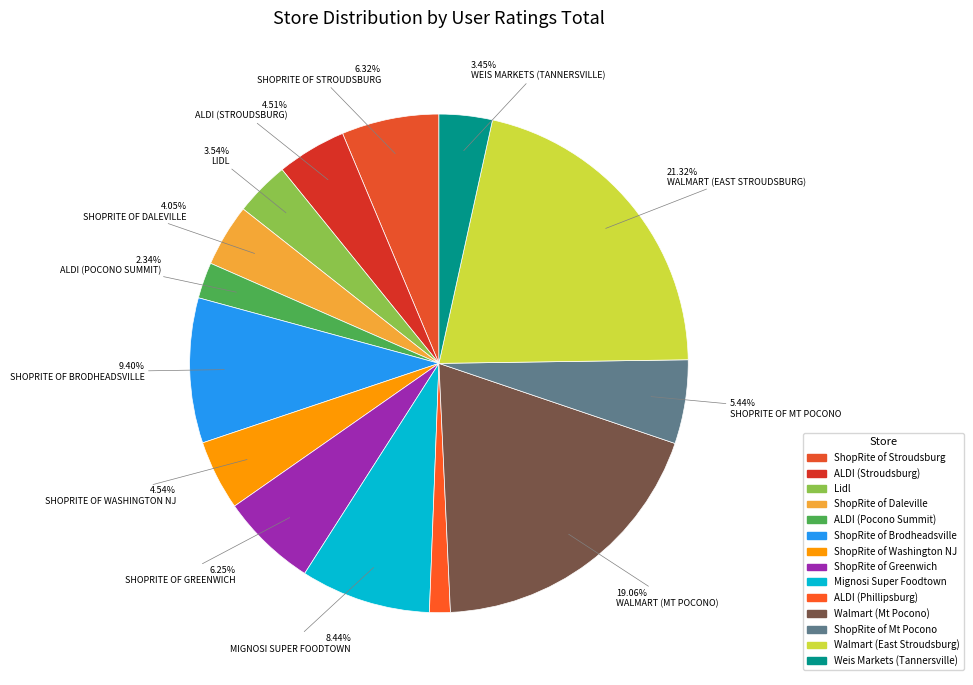

Does ShopRite of Stroudsburg account for over 50% of the chart?

No